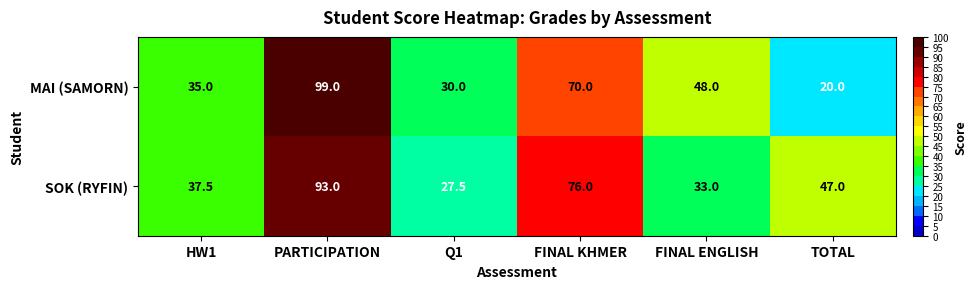

What is the maximum value for SOK (RYFIN)?

93.0